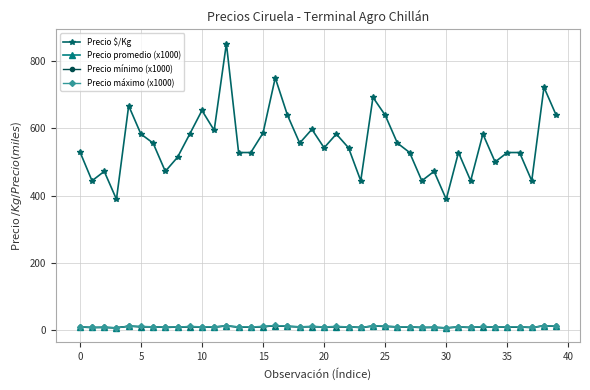

What is the maximum value for Precio $/Kg?

852.0